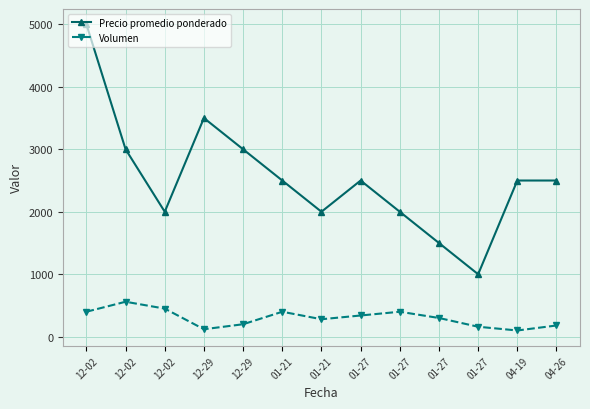

The value of Volumen at 12-02 is 450. True or false?

True